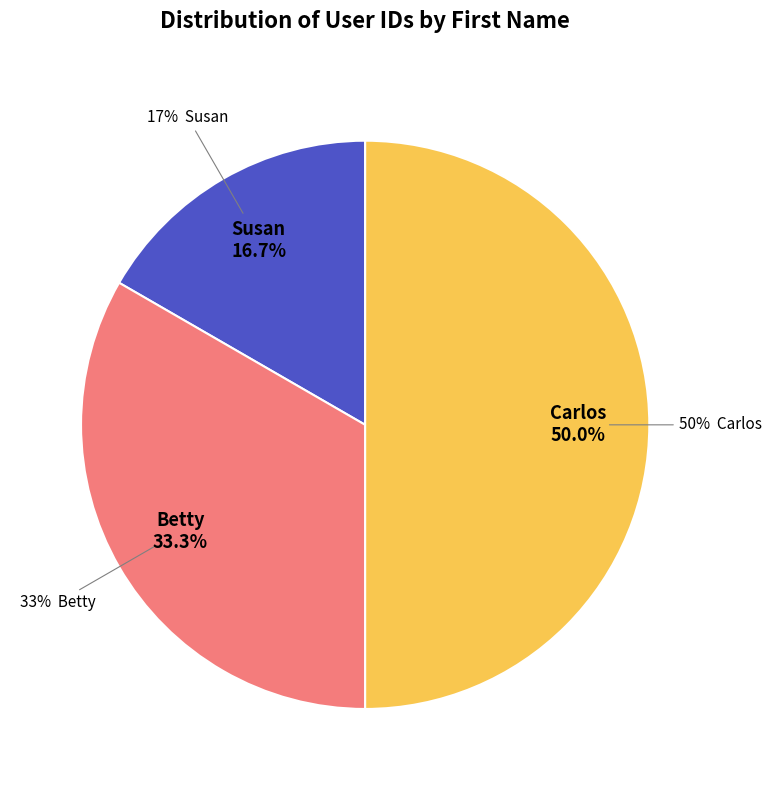

What portion of the pie excludes Betty?

66.7%